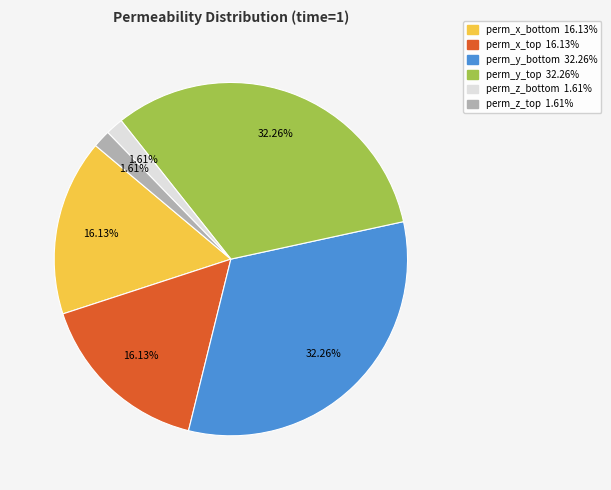

The perm_x_bottom slice represents 16% of the pie. True or false?

True